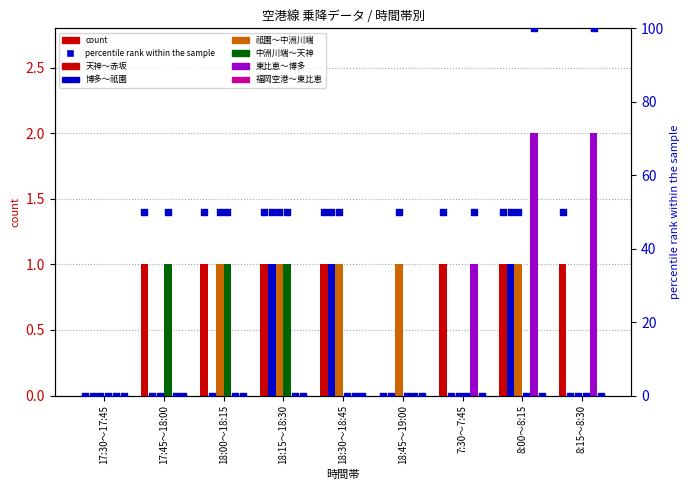

Which series has the largest total across all categories?

天神～赤坂